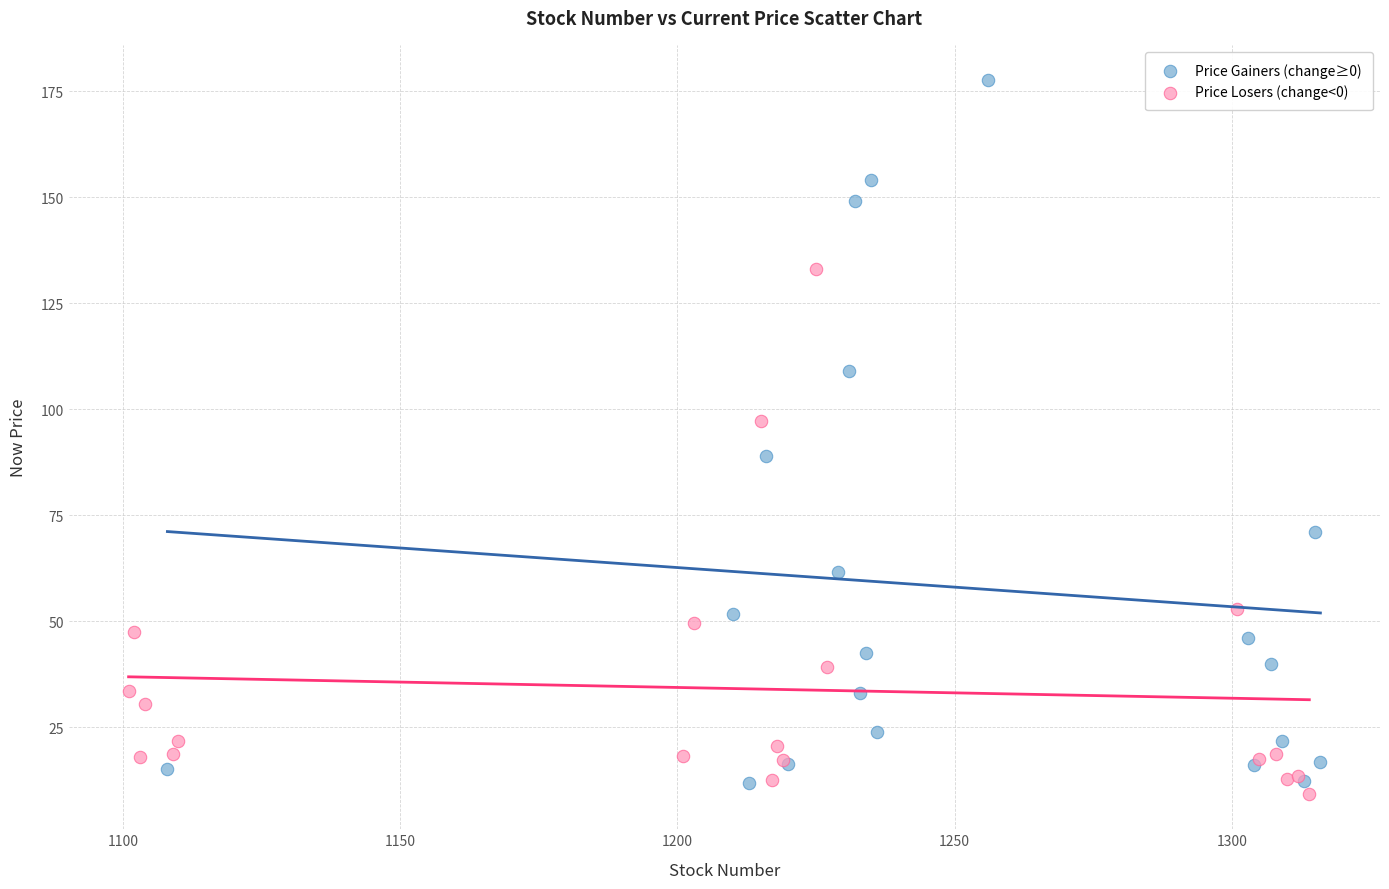

Which series reaches the maximum Y coordinate?

Price Gainers (change≥0)